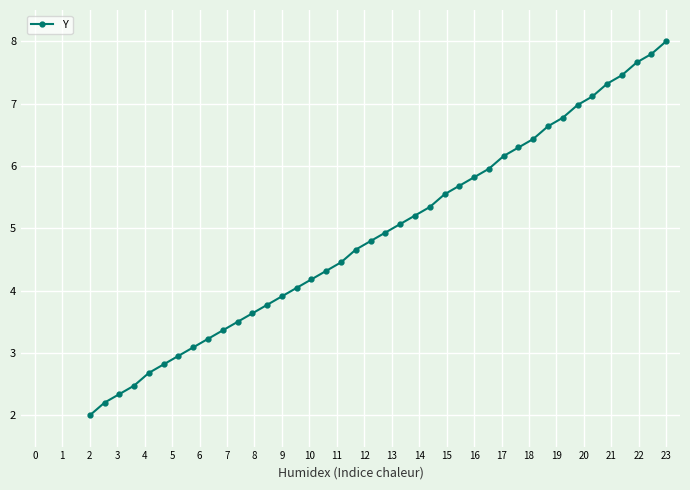

What is the sum of all values?

196.6